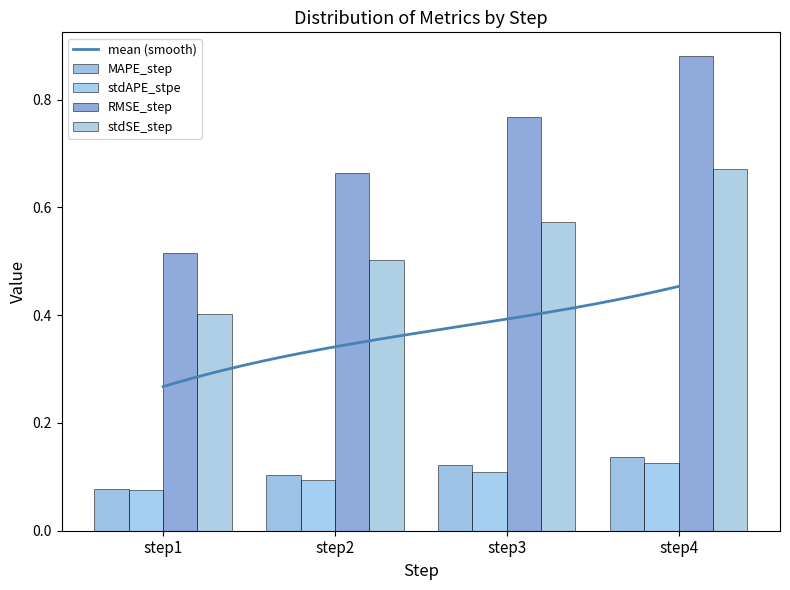

At step1, list the series in order from largest to smallest.

RMSE_step, stdSE_step, MAPE_step, stdAPE_stpe